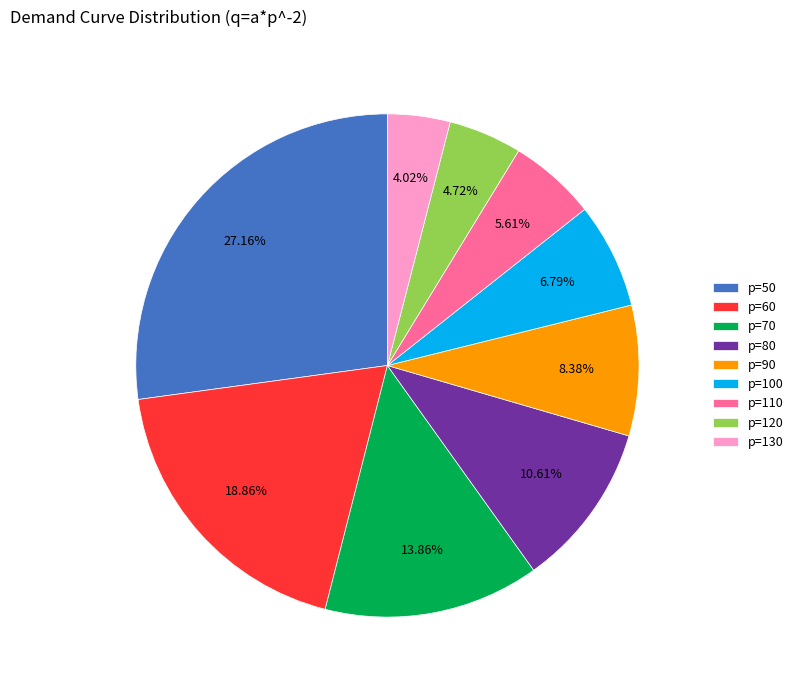

To the nearest percent, what is the difference between the largest and smallest slice percentages?

23%